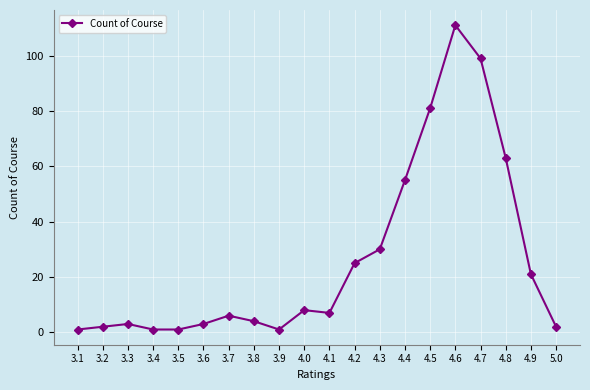

True or false: the data shows 99 at 4.7.

True